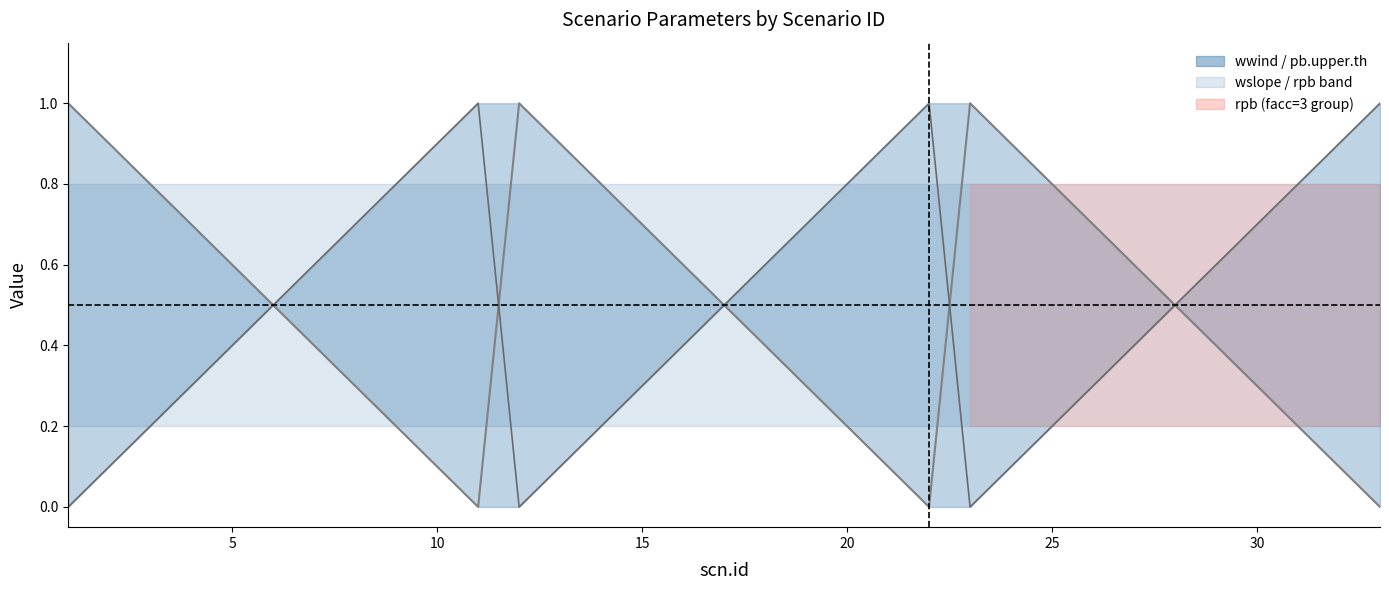

Is the value of wwind at 8 greater than the value of wslope (line) at 22?

Yes